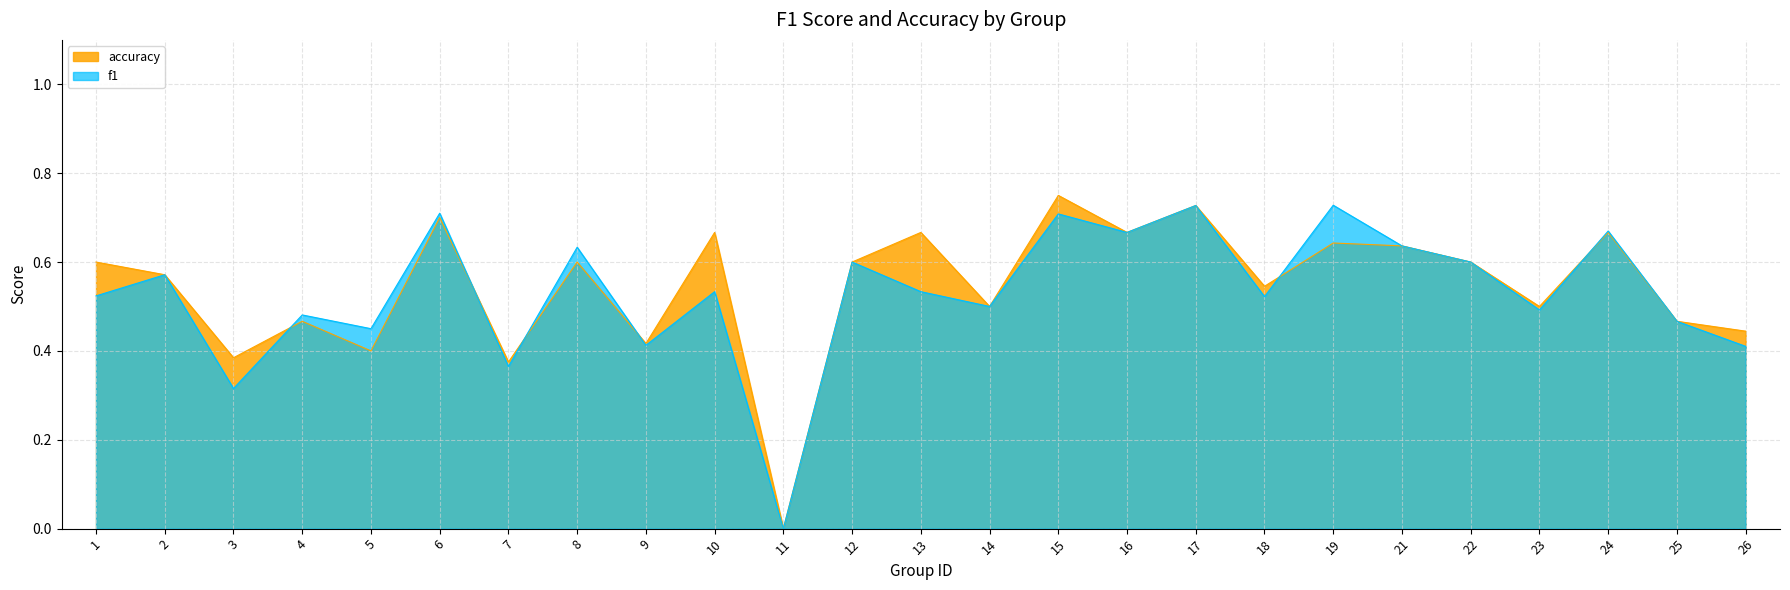

What is the value of the f1 point at the 6th from the left?

0.7